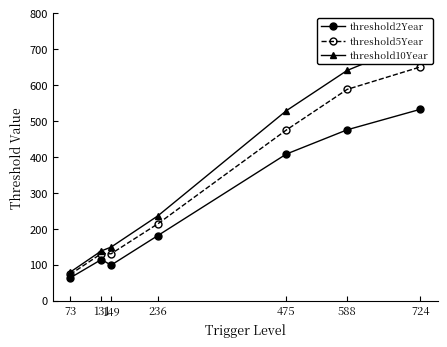

What value does the threshold10Year series have at 475?

528.7